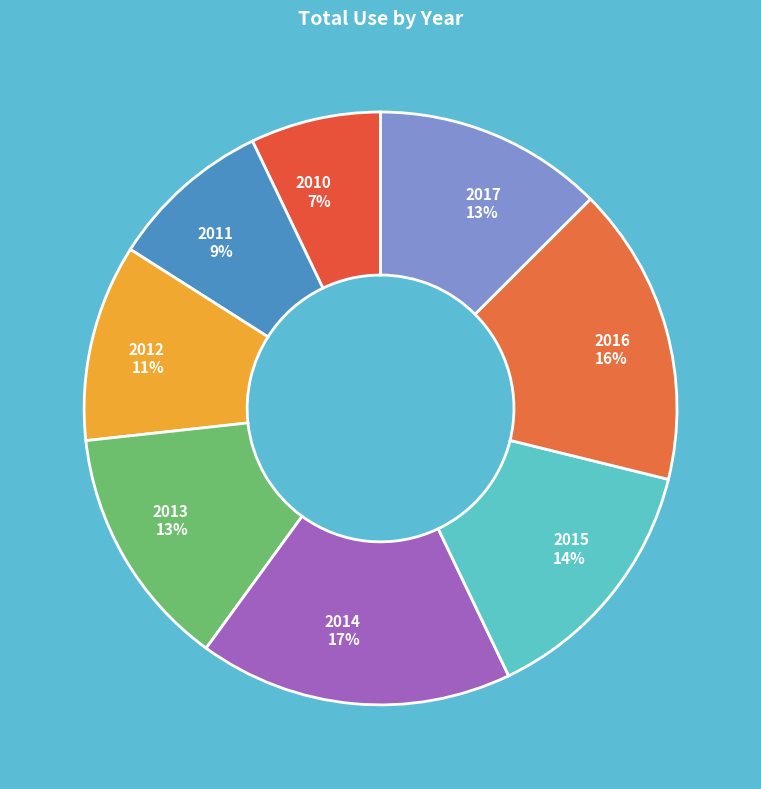

Does 2015 represent more than half of the total?

No